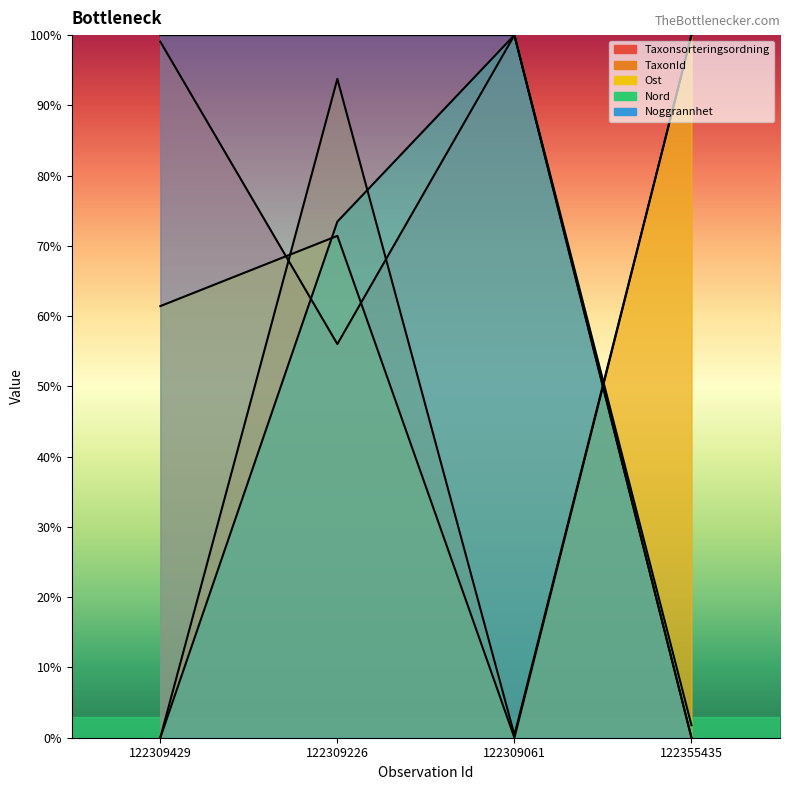

Which series ends up on top after the final intersection of Taxonsorteringsordning and Nord?

Nord